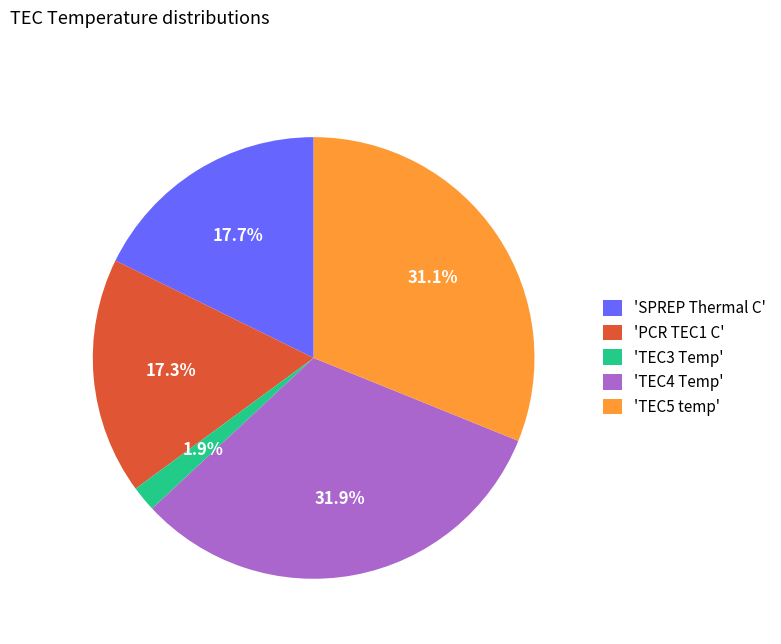

Which category has the smallest portion of the pie?

'TEC3 Temp'